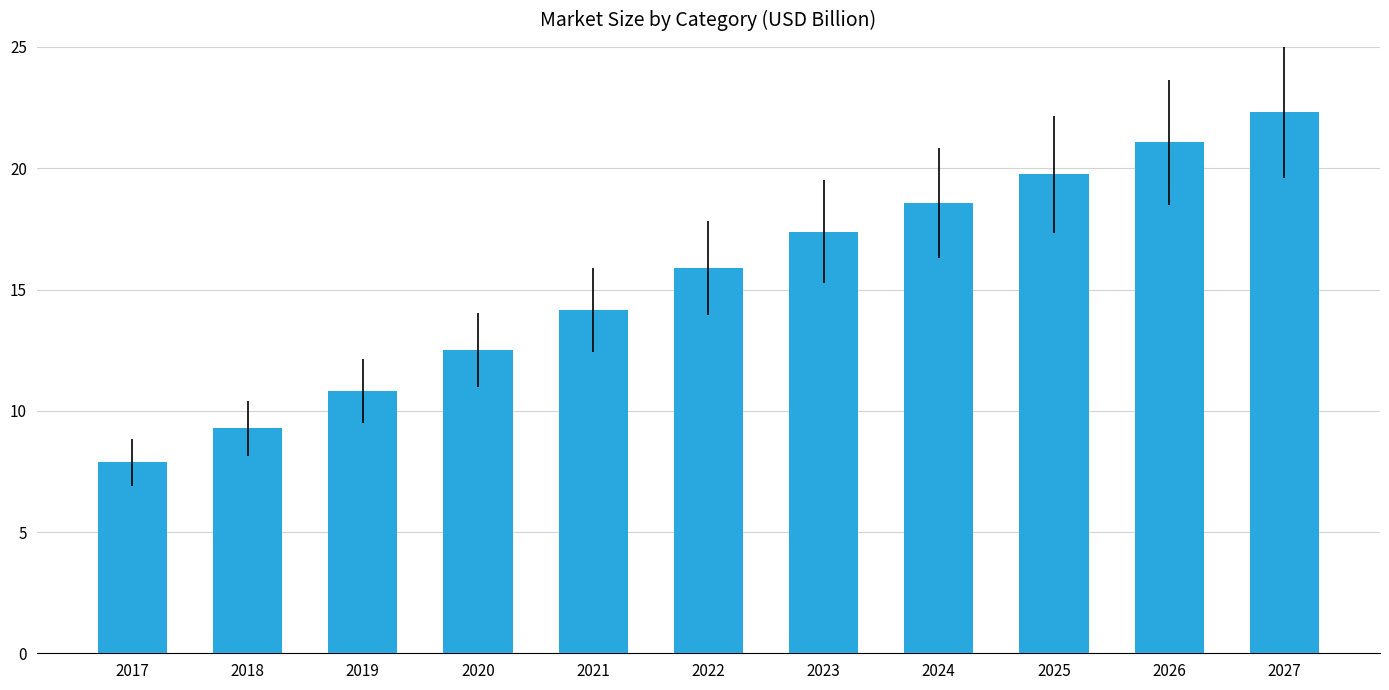

Reading right to left, list all the values displayed in this chart.

22.3	21.1	19.7	18.6	17.4	15.9	14.2	12.5	10.8	9.3	7.9